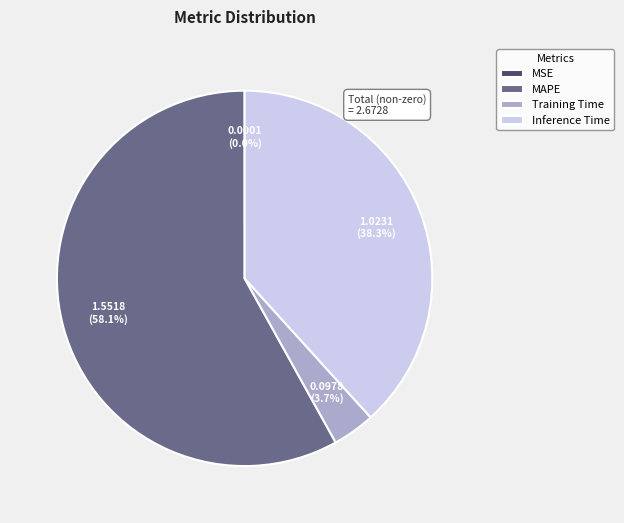

To the nearest percent, what portion does Inference Time represent?

38%